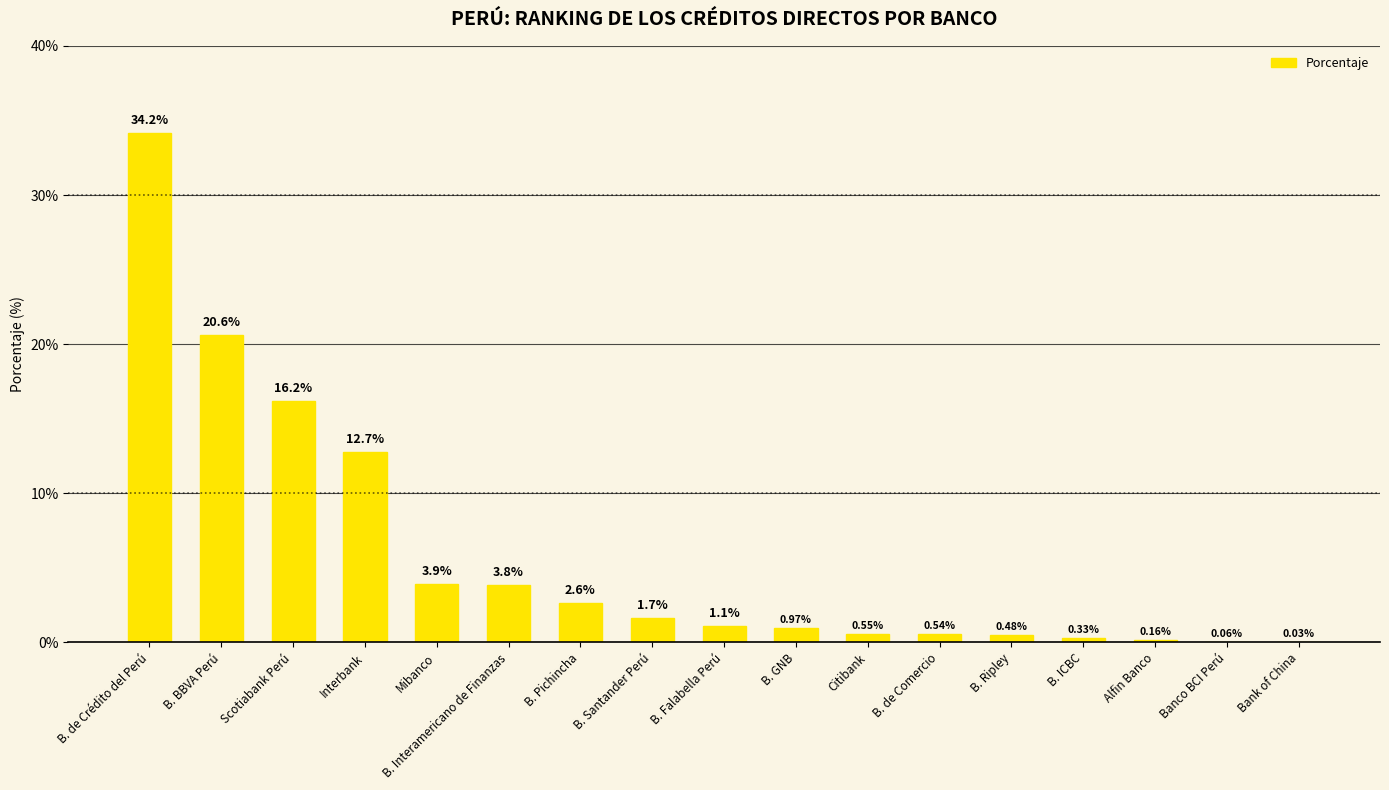

The value at B. Interamericano de Finanzas is 1.0. True or false?

False